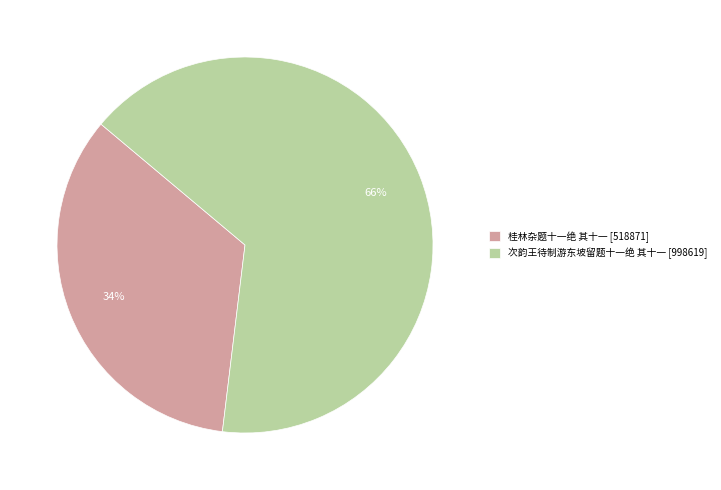

Is the sum of 次韵王待制游东坡留题十一绝 其十一 and 桂林杂题十一绝 其十一 greater than half?

Yes